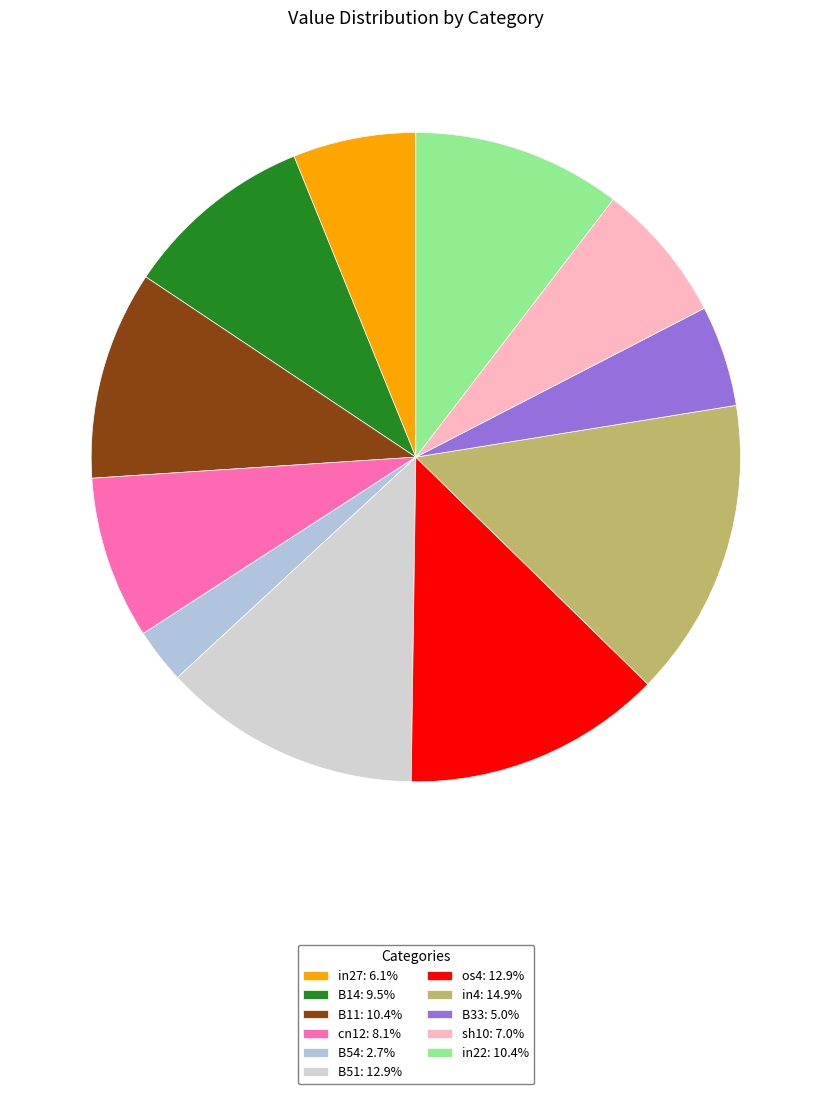

Does in27 account for over 50% of the chart?

No